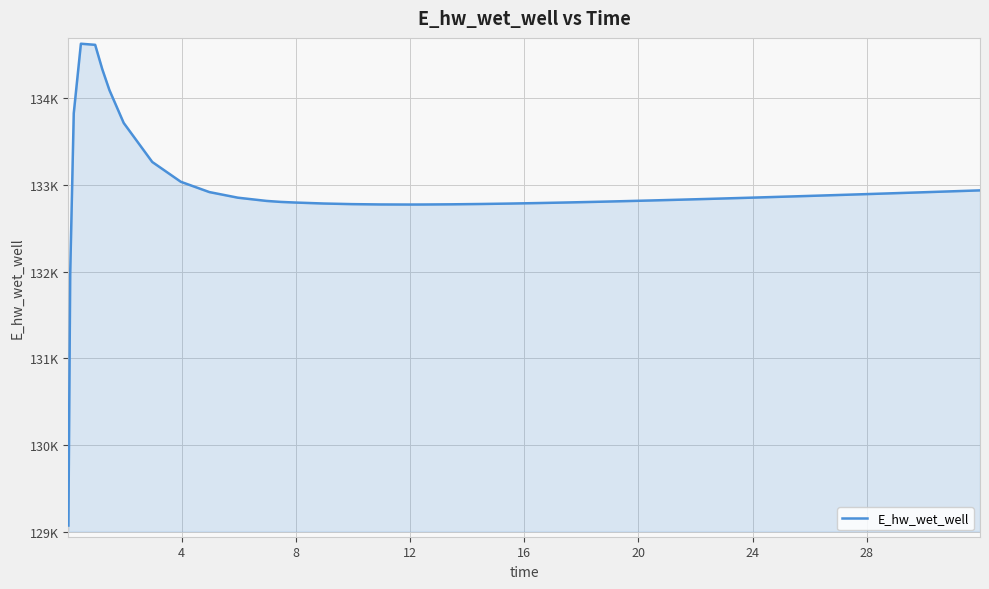

How many interior local peaks (higher than both neighbors) does the data have?

1